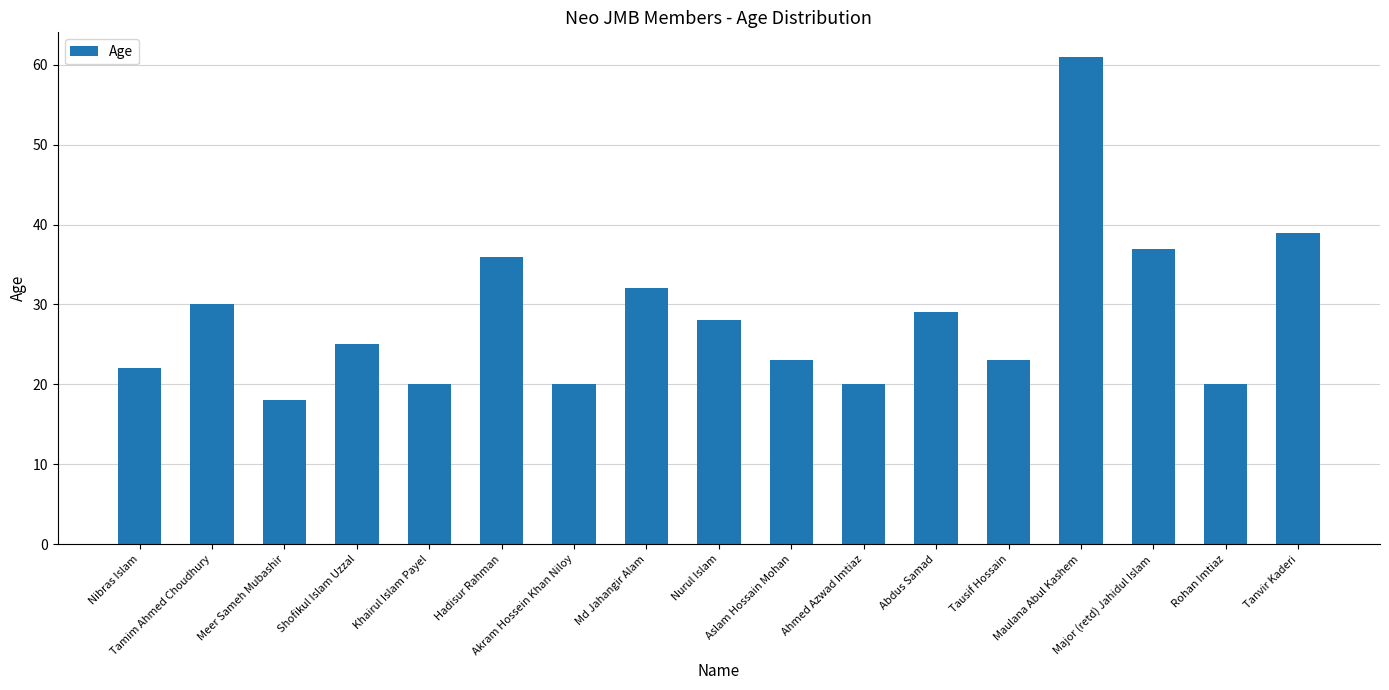

What is the label of the 17th bar from the right?

Nibras Islam